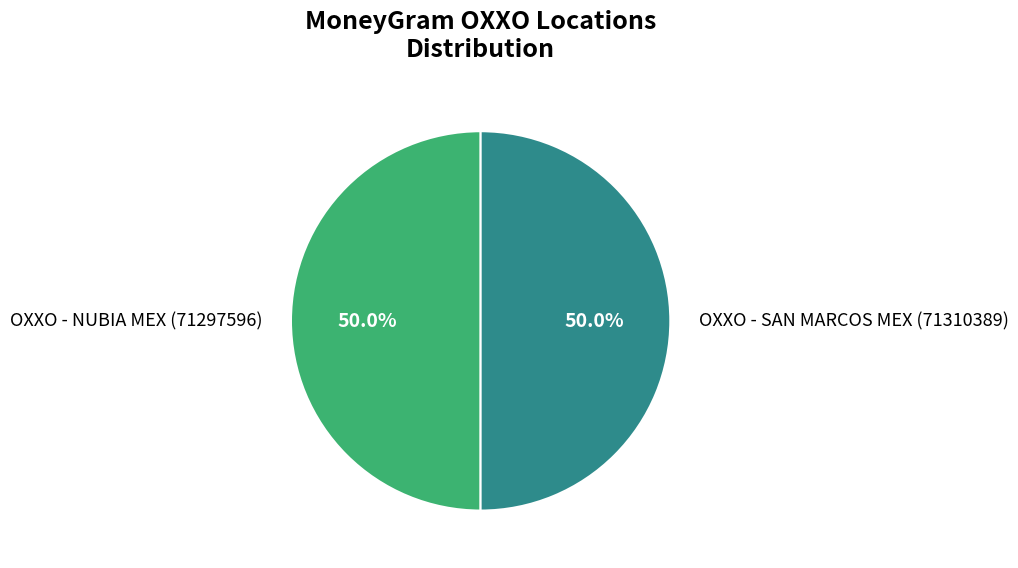

Count the number of slices in the pie.

2